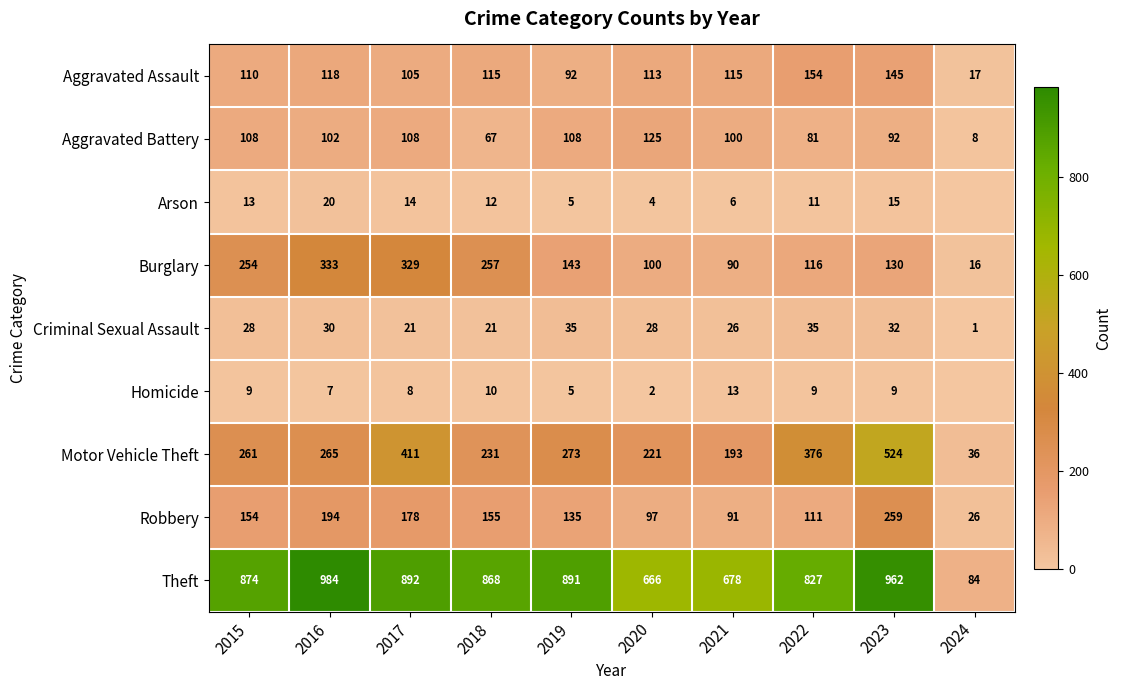

Between 2020 and 2023, which series saw the biggest shift?

Motor Vehicle Theft